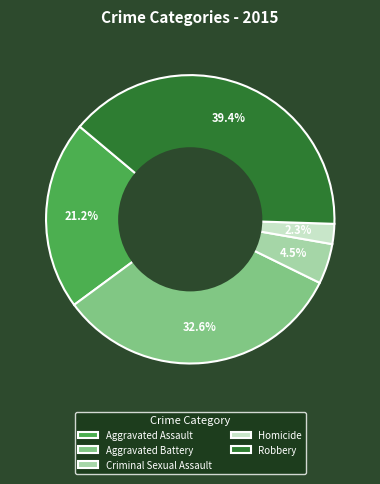

What percentage do Robbery and Aggravated Assault together represent?

60.6%